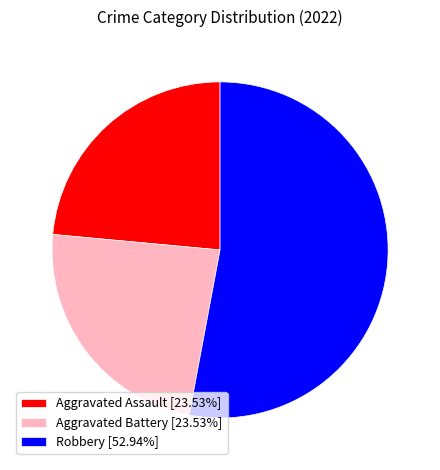

Is the sum of Aggravated Battery [23.53%] and Robbery [52.94%] greater than half?

Yes